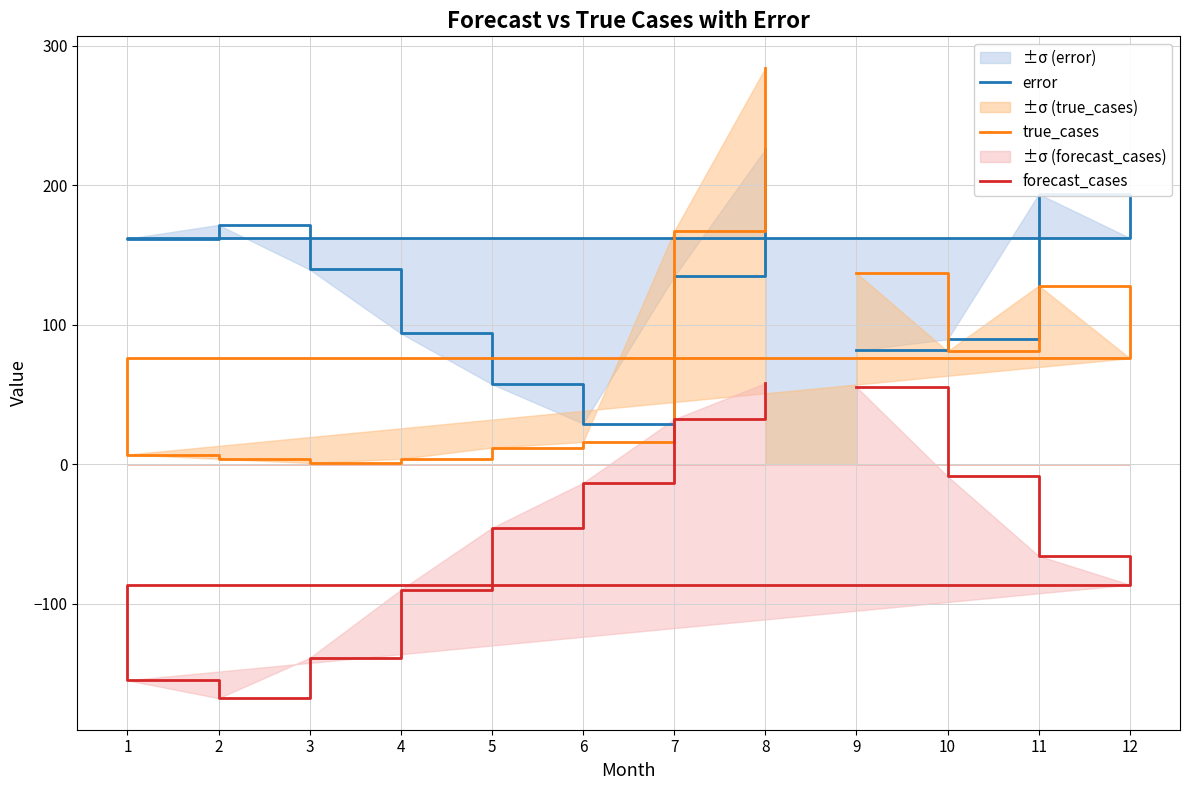

How many intersections are there between error and true_cases?

2